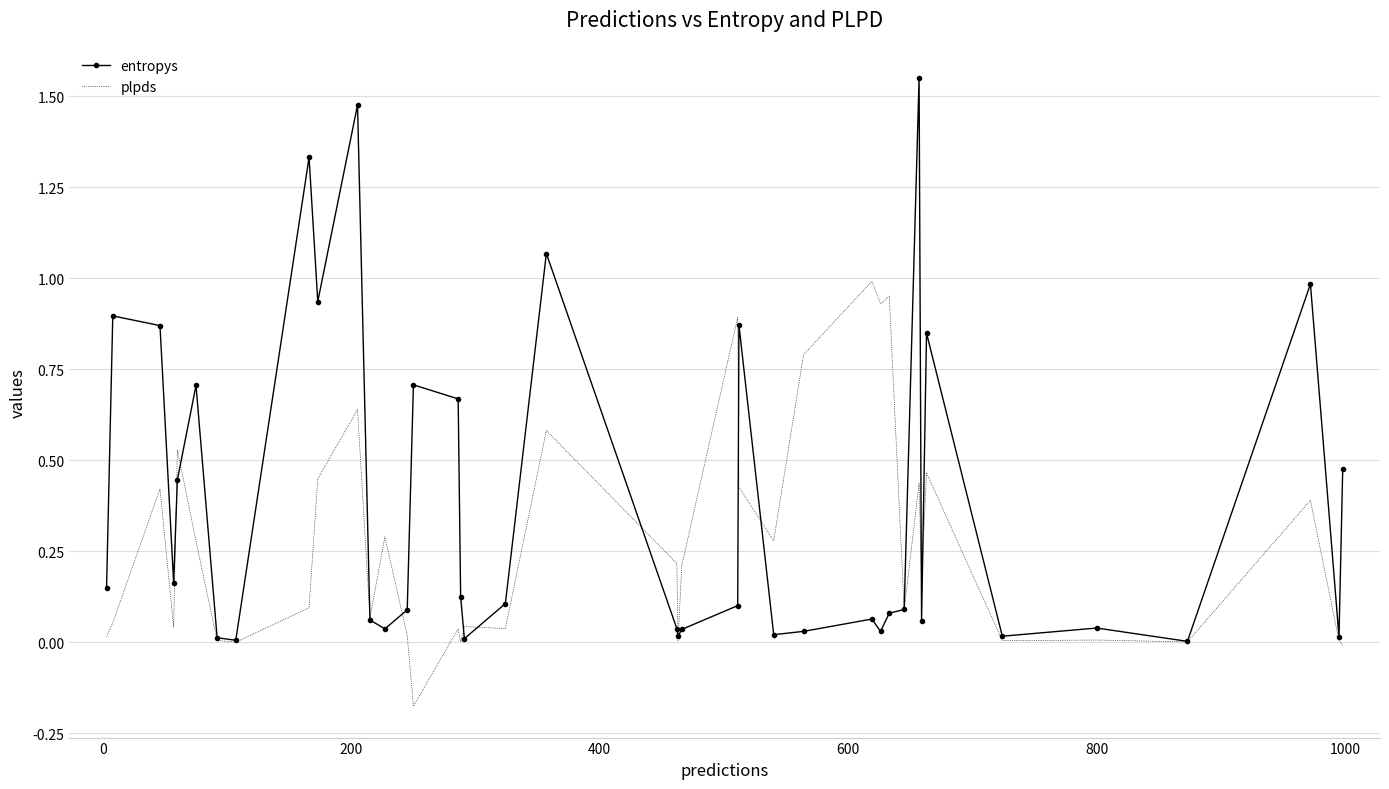

Which series has the largest range (max minus min)?

entropys